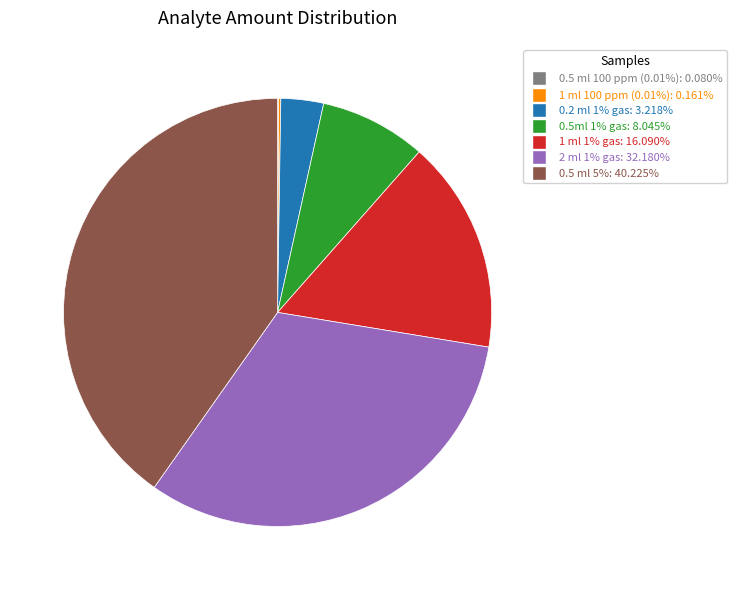

Is there any slice that represents more than half of the pie?

No